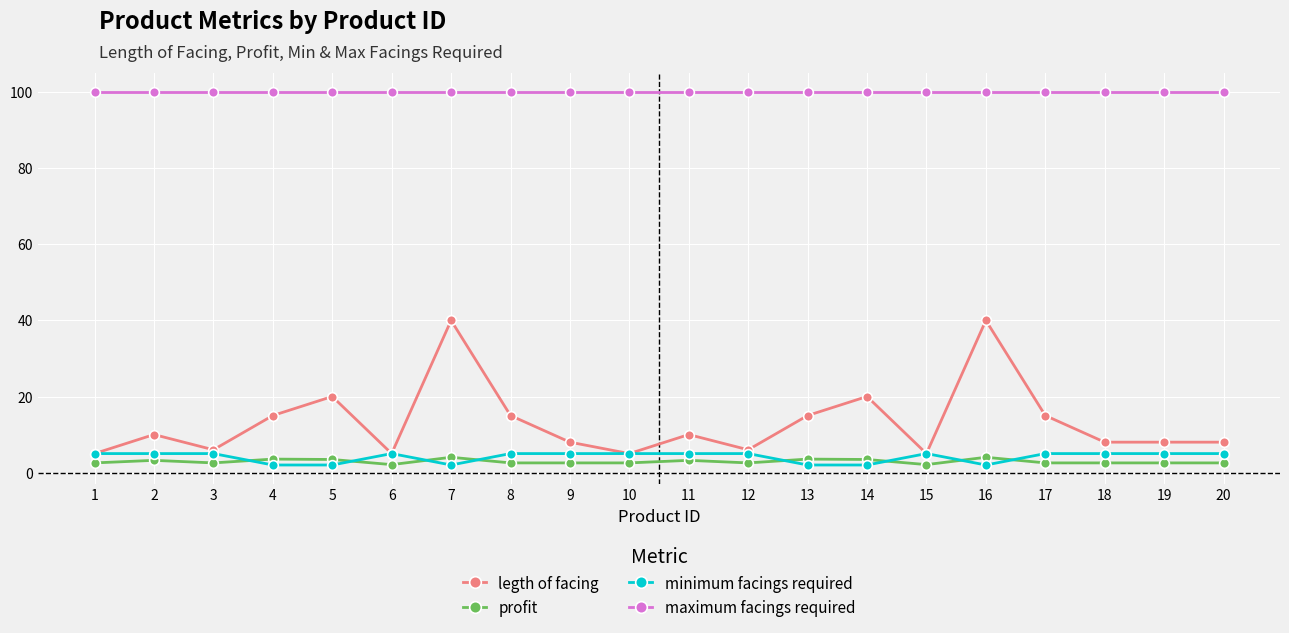

True or false: profit and legth of facing cross at least once.

False